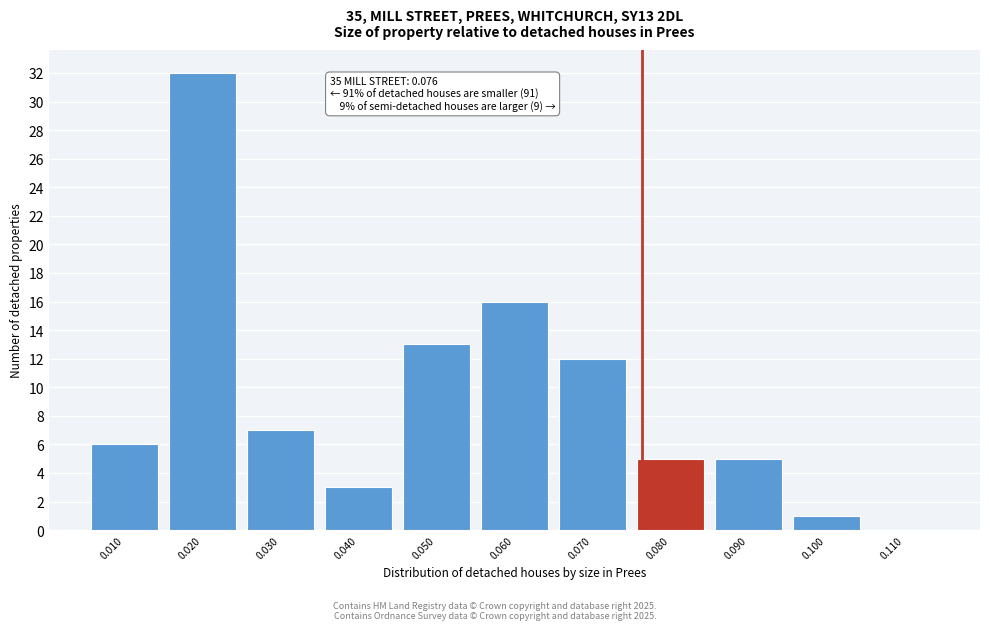

Which range on the x-axis has the tallest bar?

0.015 to 0.025